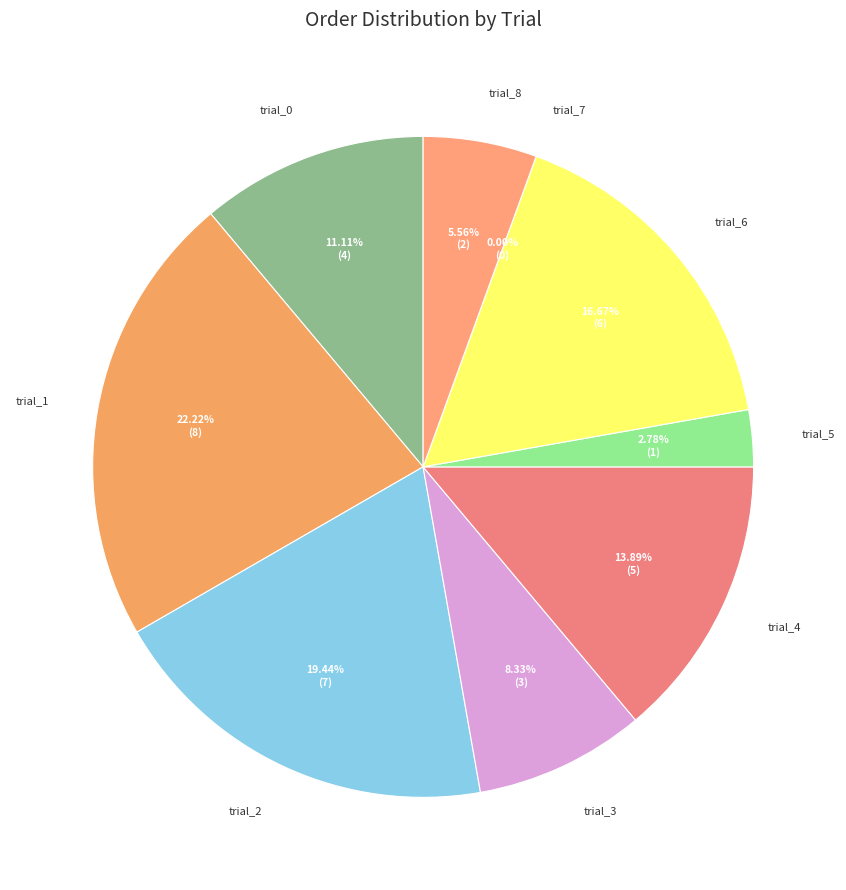

What is the smallest slice in the pie chart?

trial_7